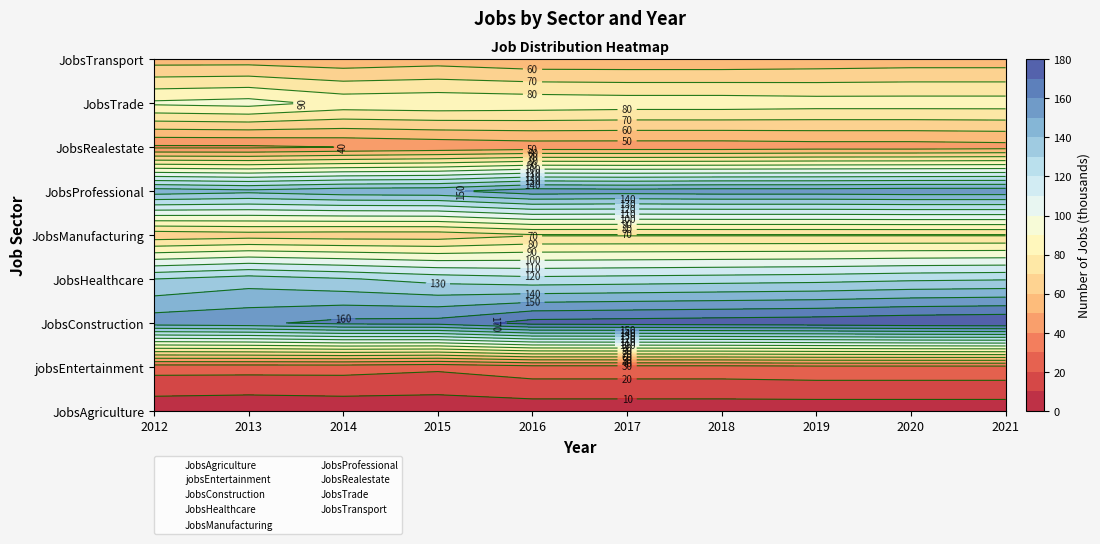

The JobsTransport series shows 13 at 2018. True or false?

False